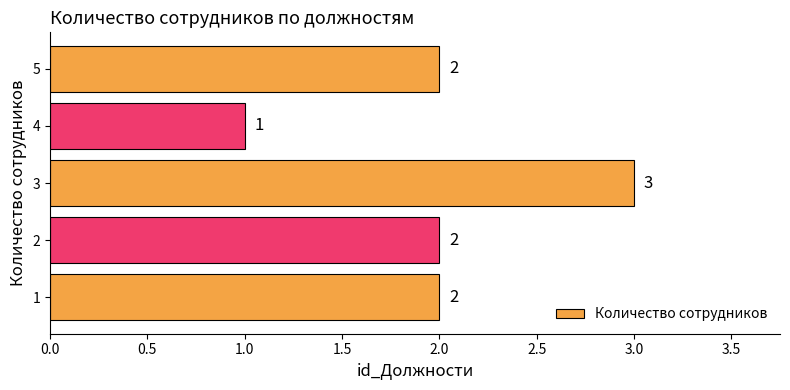

How many data points does each series have?

5